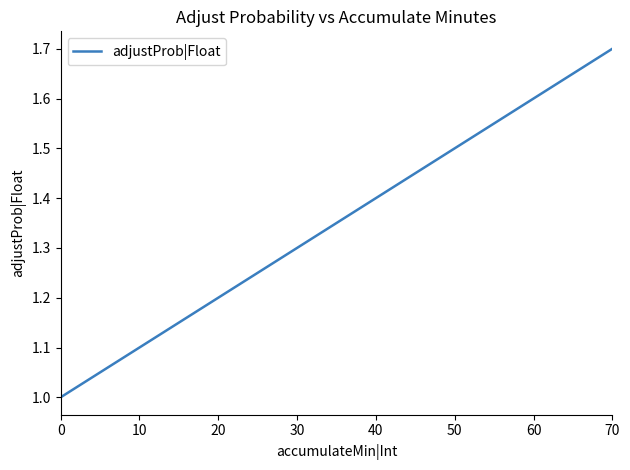

At which category does the chart reach its peak across all series?

70